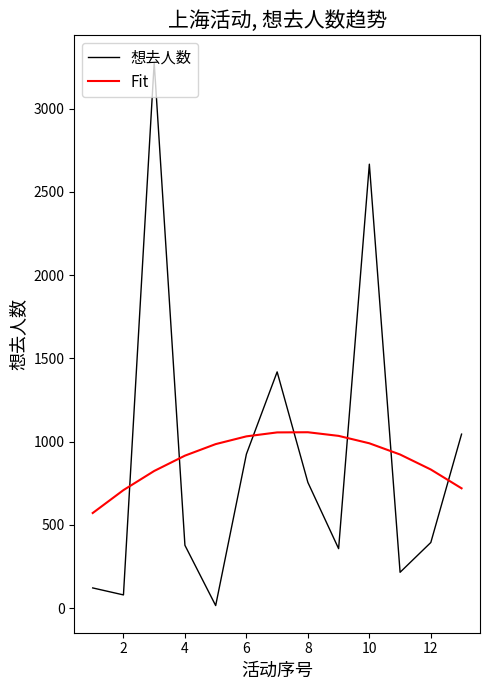

What is the sum of all Fit values?

11647.0